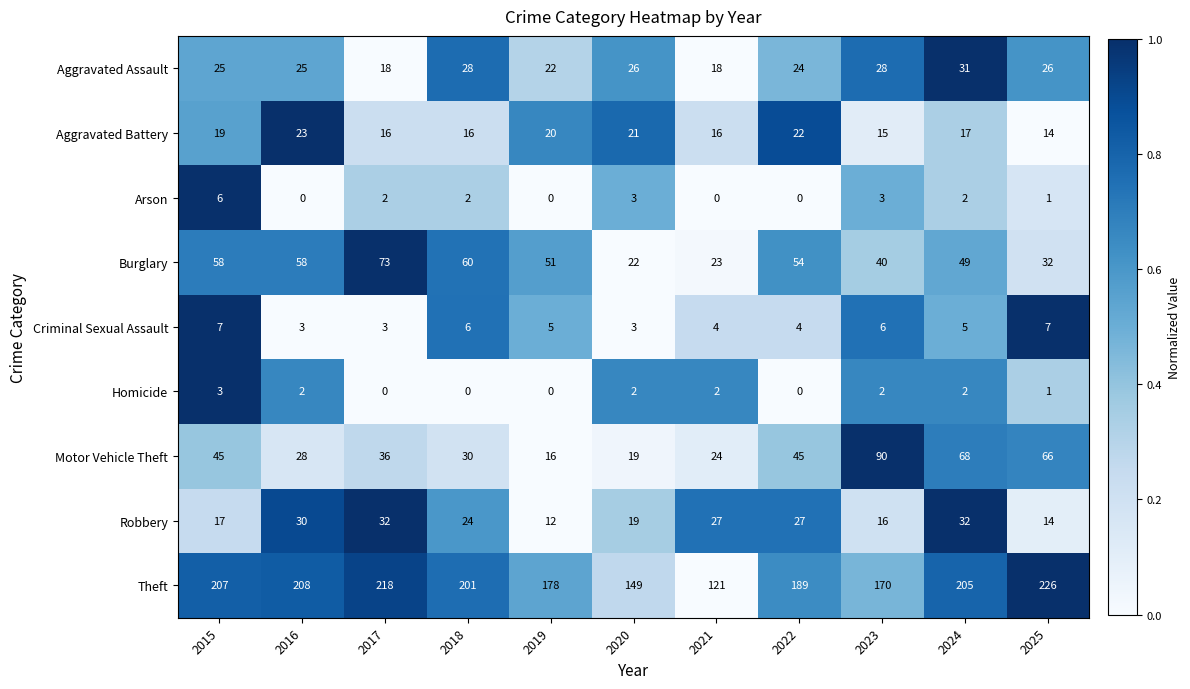

What is the difference between the second highest and minimum values in the Burglary series?

38